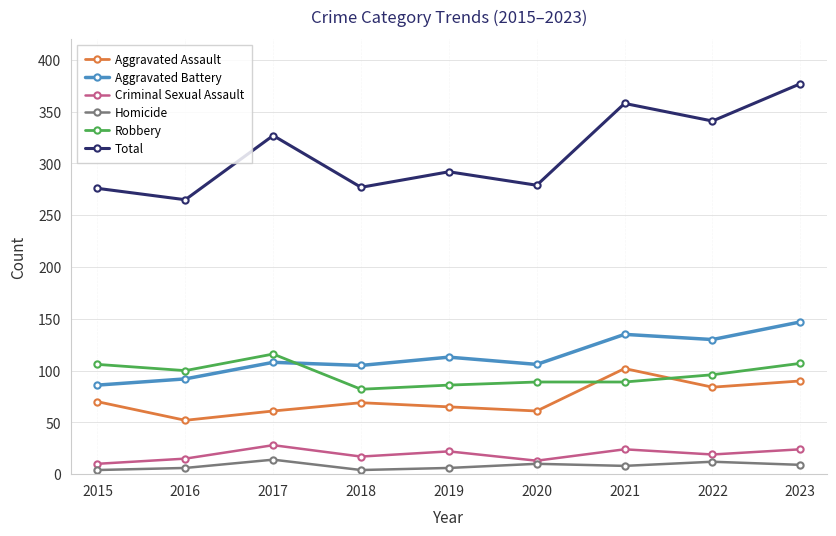

Where is the first local maximum for Homicide?

2017